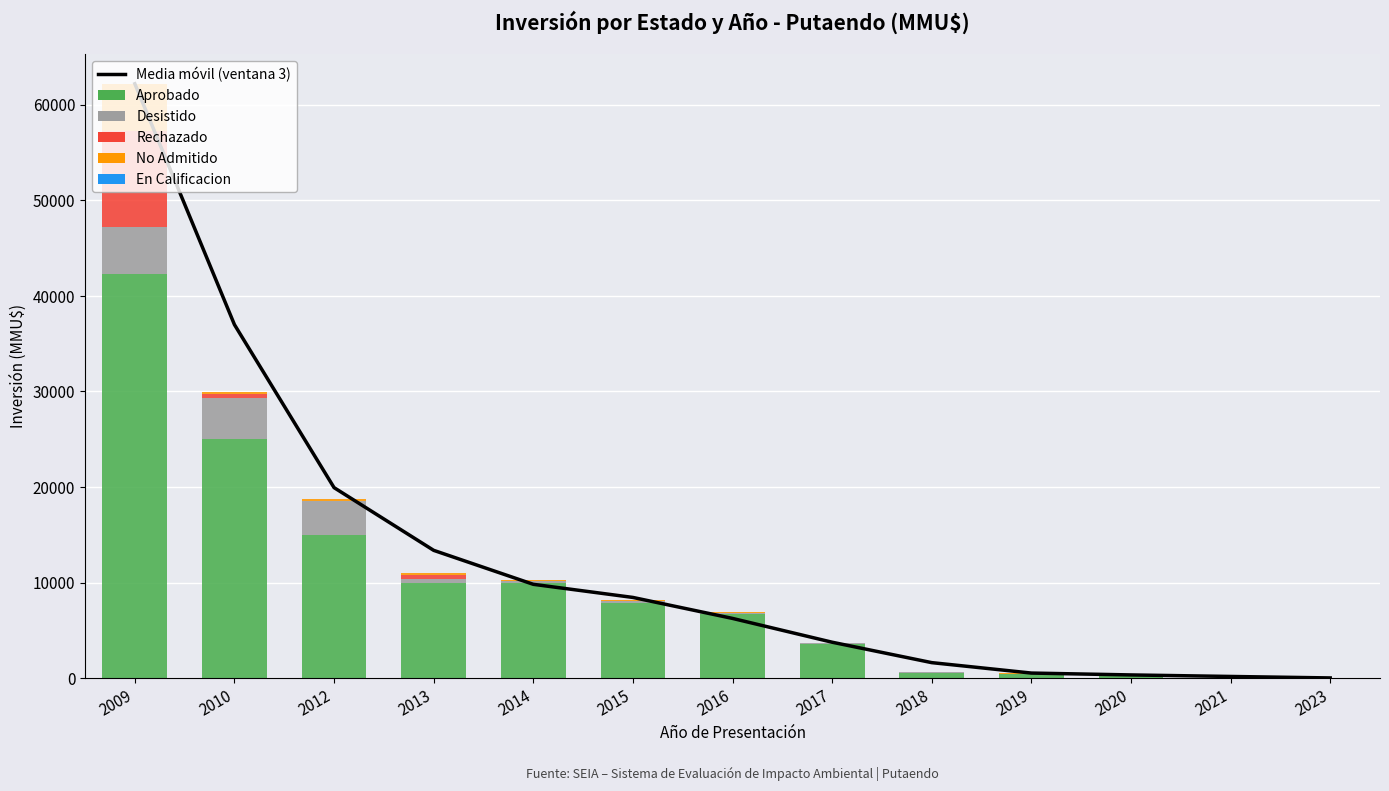

The value of No Admitido at 2012 is 116.9. True or false?

False